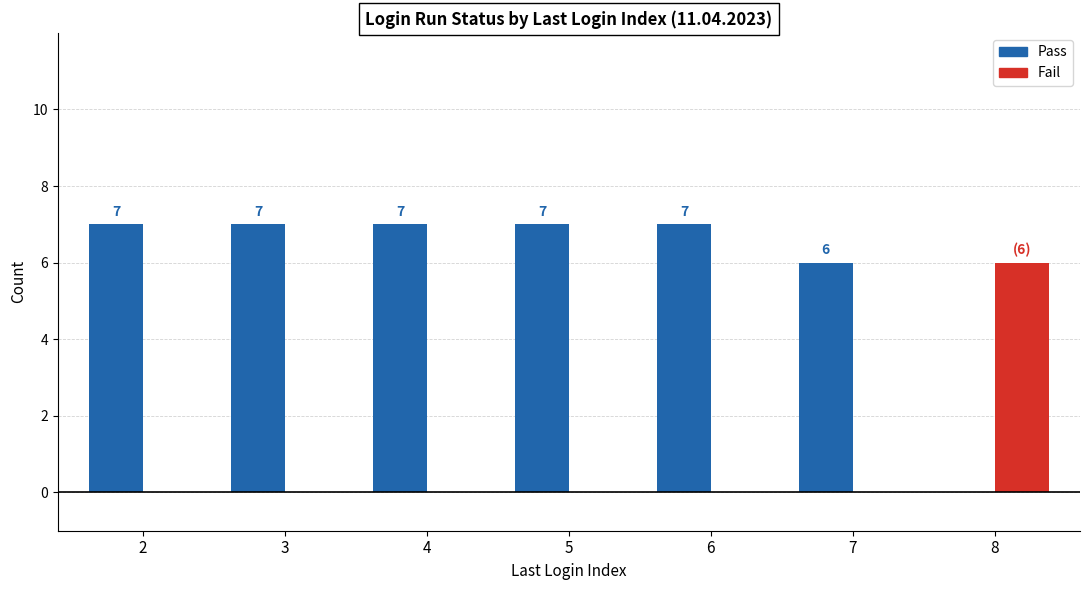

The Pass series shows 7 at 3. True or false?

True